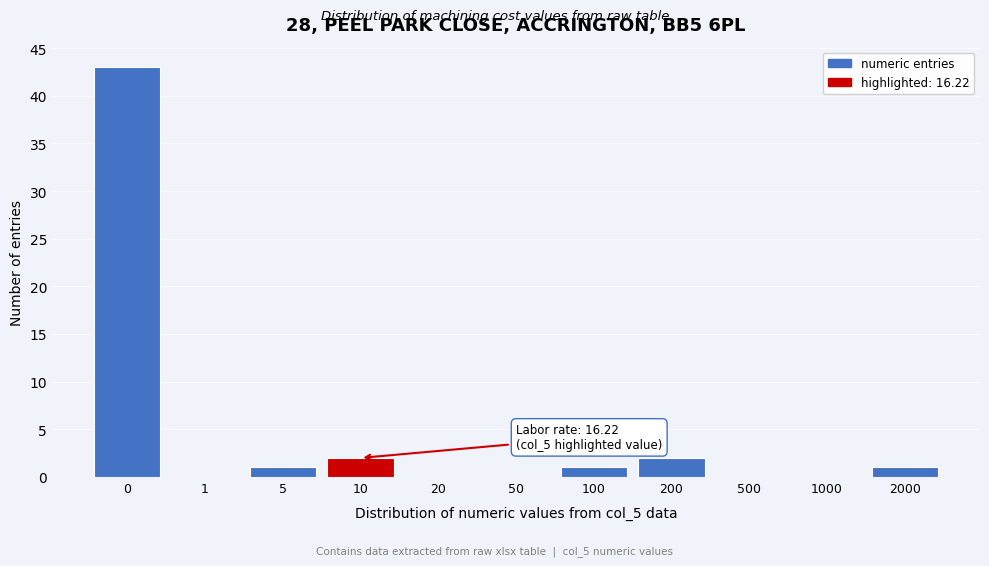

Reading left to right, transcribe all the data shown in this chart.

0=43	1=0	5=1	10=2	20=0	50=0	100=1	200=2	500=0	1000=0	2000=1